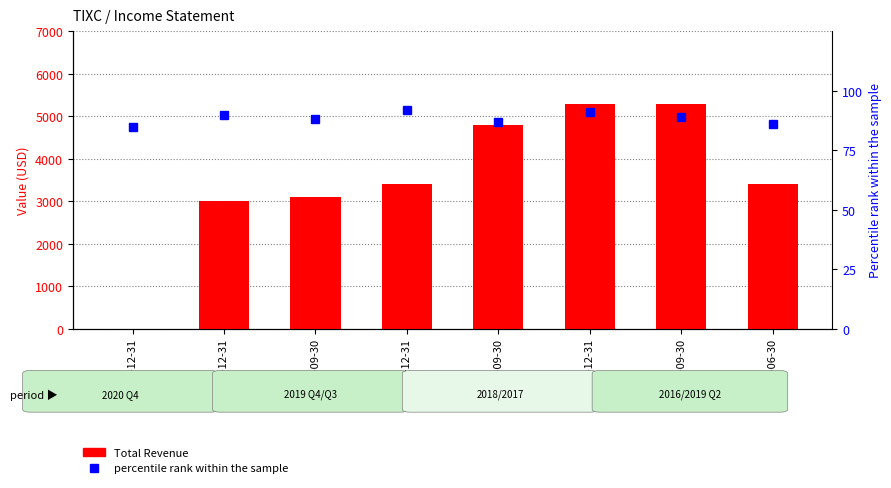

What position from the left is 2016-12-31?

6